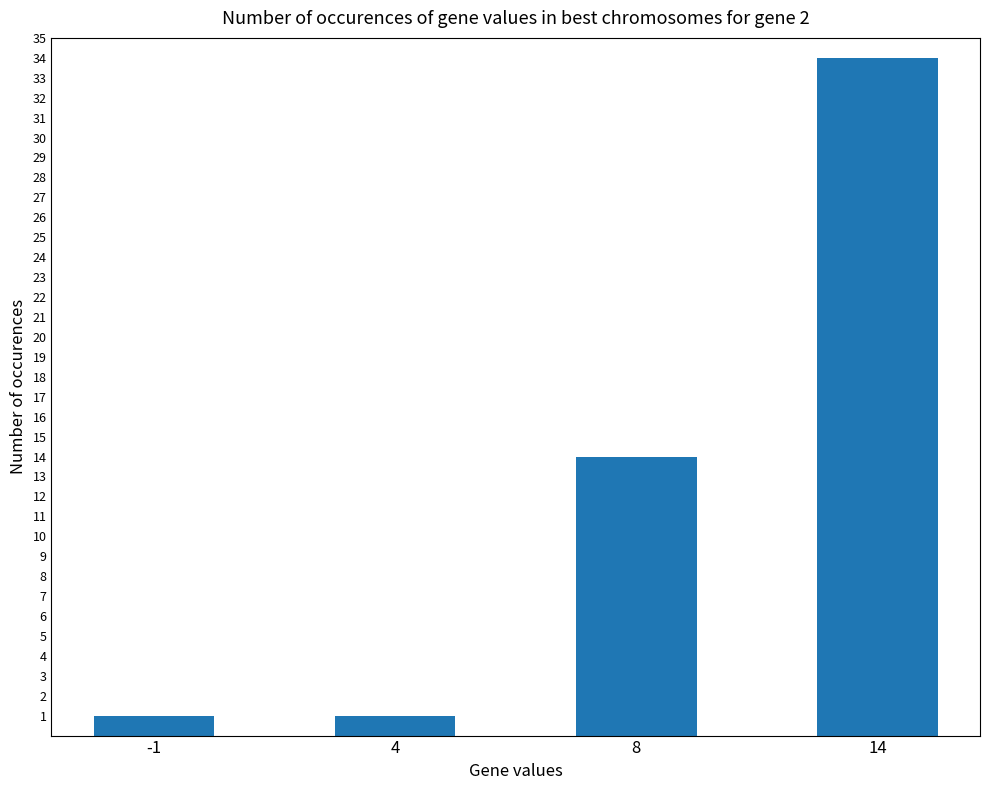

How many bars are there in total?

4